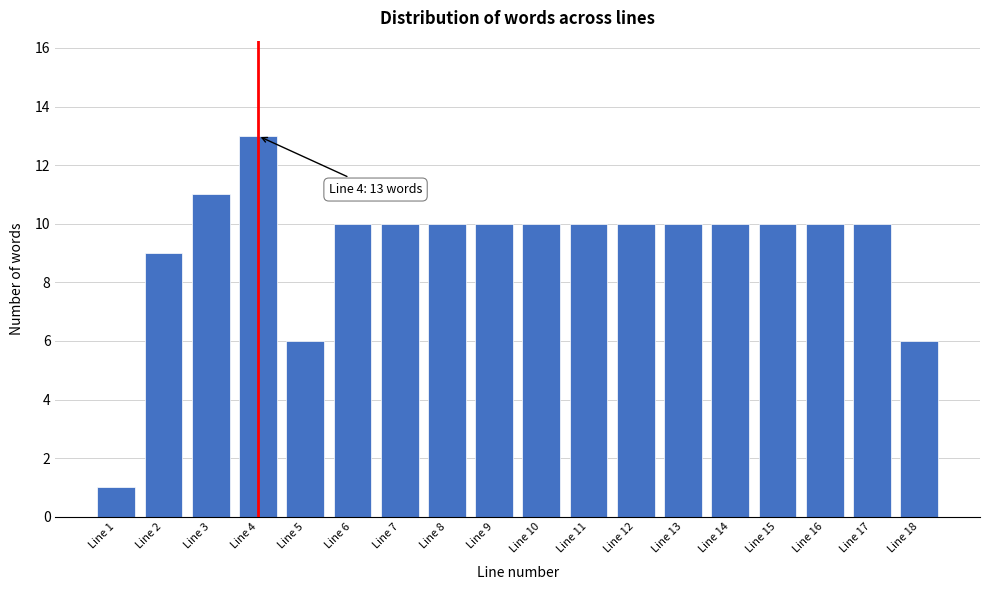

Reading left to right, transcribe all the data shown in this chart.

1	9	11	13	6	10	10	10	10	10	10	10	10	10	10	10	10	6